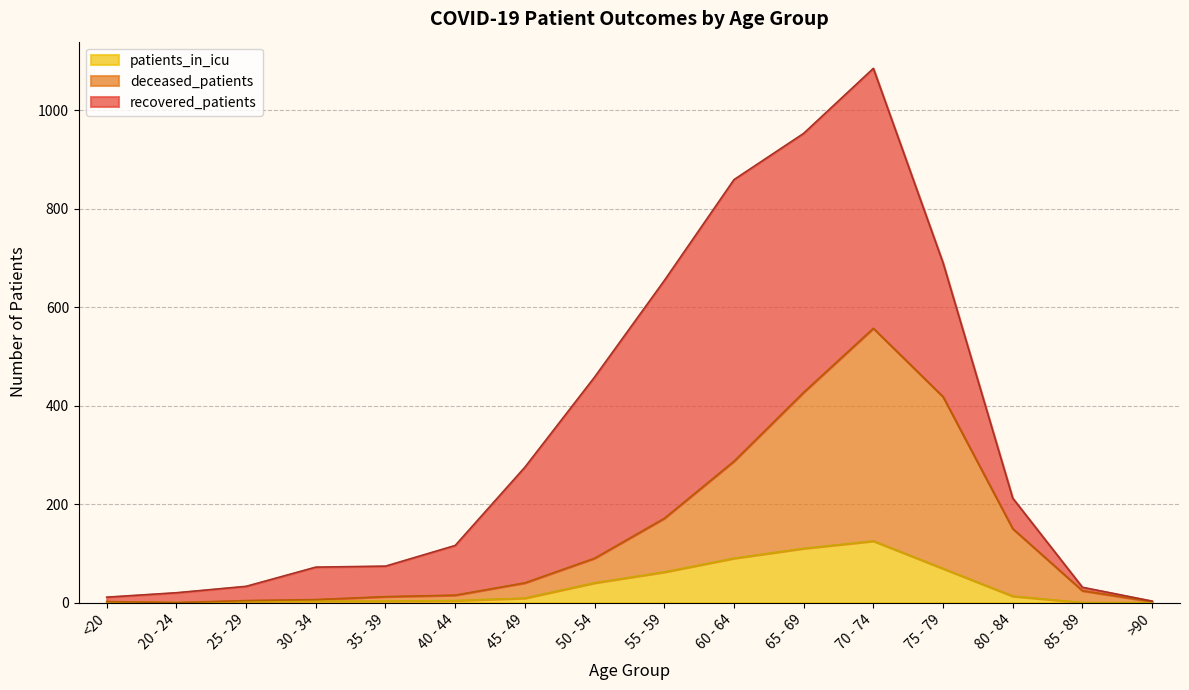

What is the value of the patients_in_icu point at the 10th from the left?

90